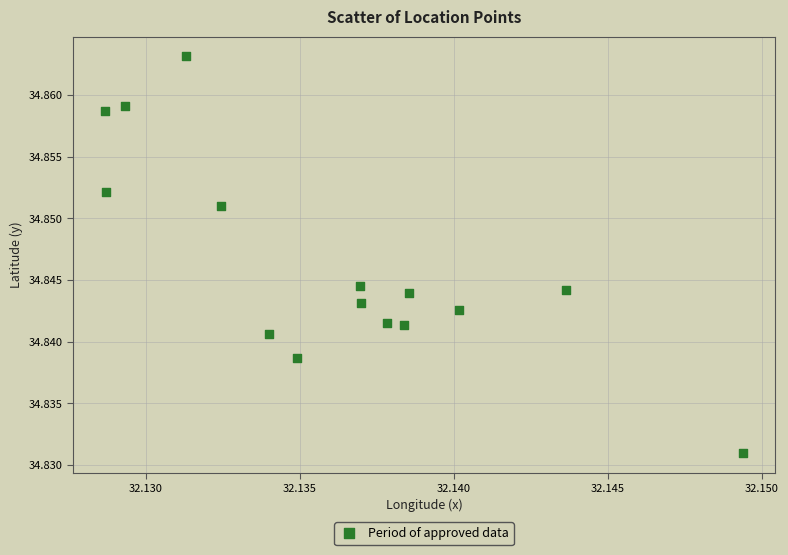

How many points are shown in the scatter plot?

15